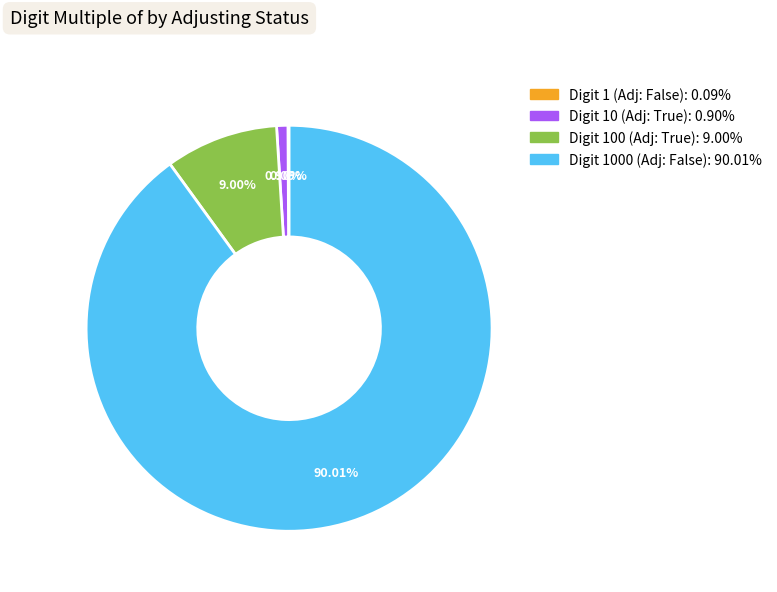

Which has a higher value, Digit 10 (Adj: True): 0.90% or Digit 100 (Adj: True): 9.00%?

Digit 100 (Adj: True): 9.00%